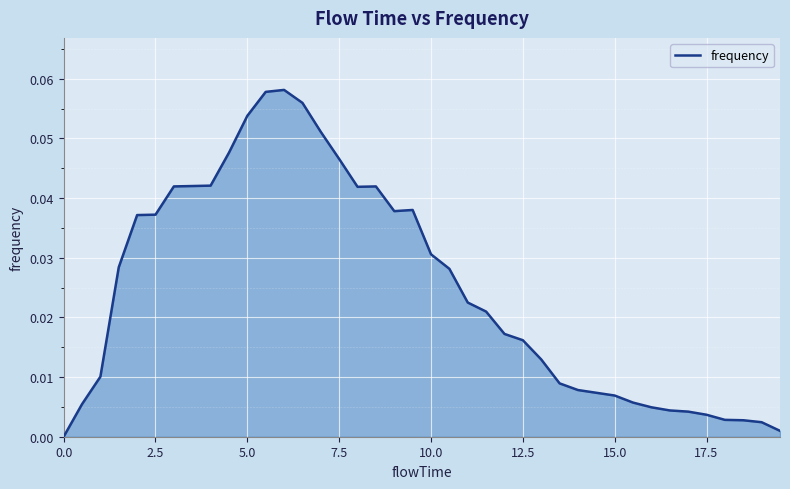

Is this an area chart (filled region under the line)?

Yes